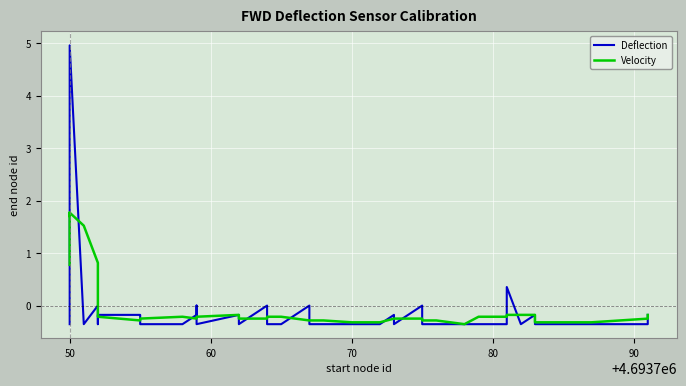

Which series has the largest total across all categories?

Velocity